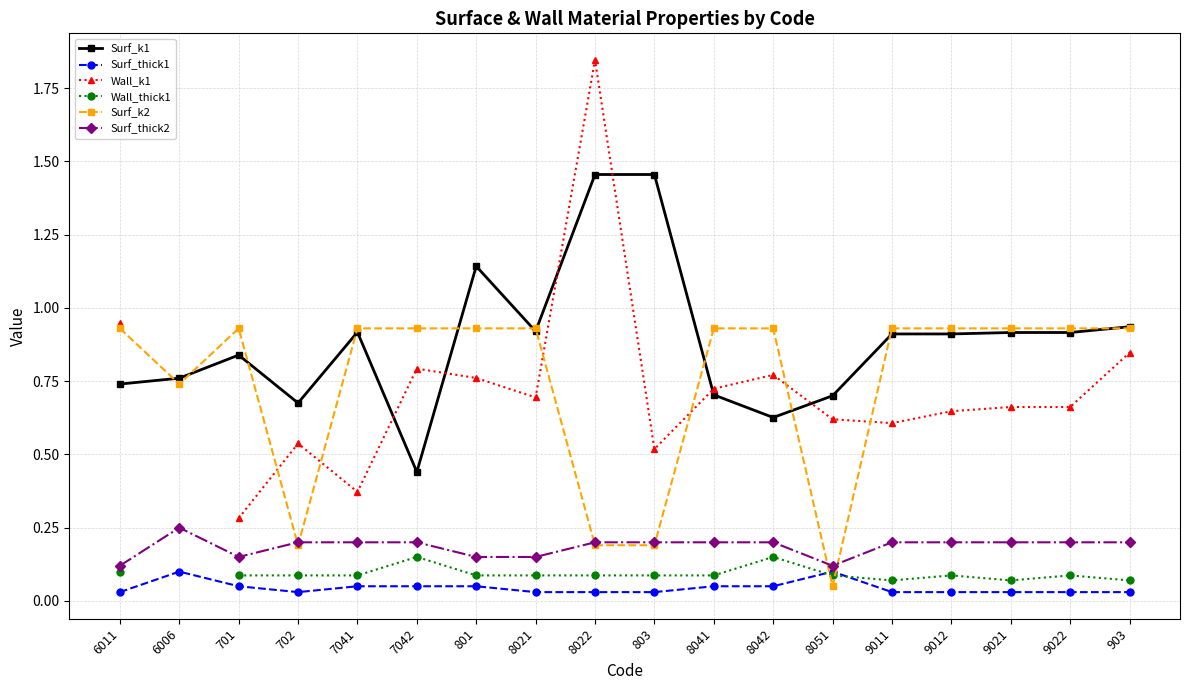

Which series changed the most between 6011 and 9012?

Wall_k1